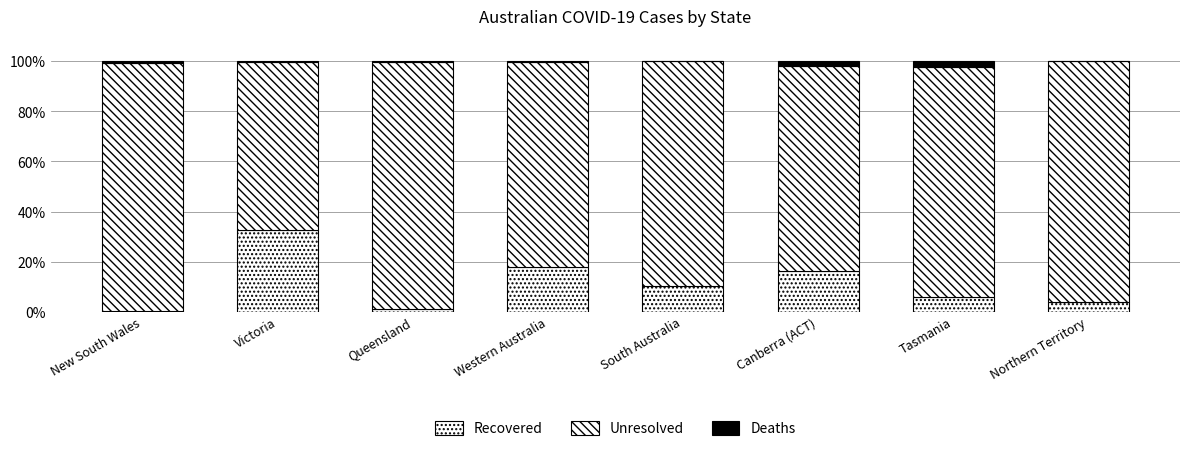

Does the chart contain stacked bars?

Yes